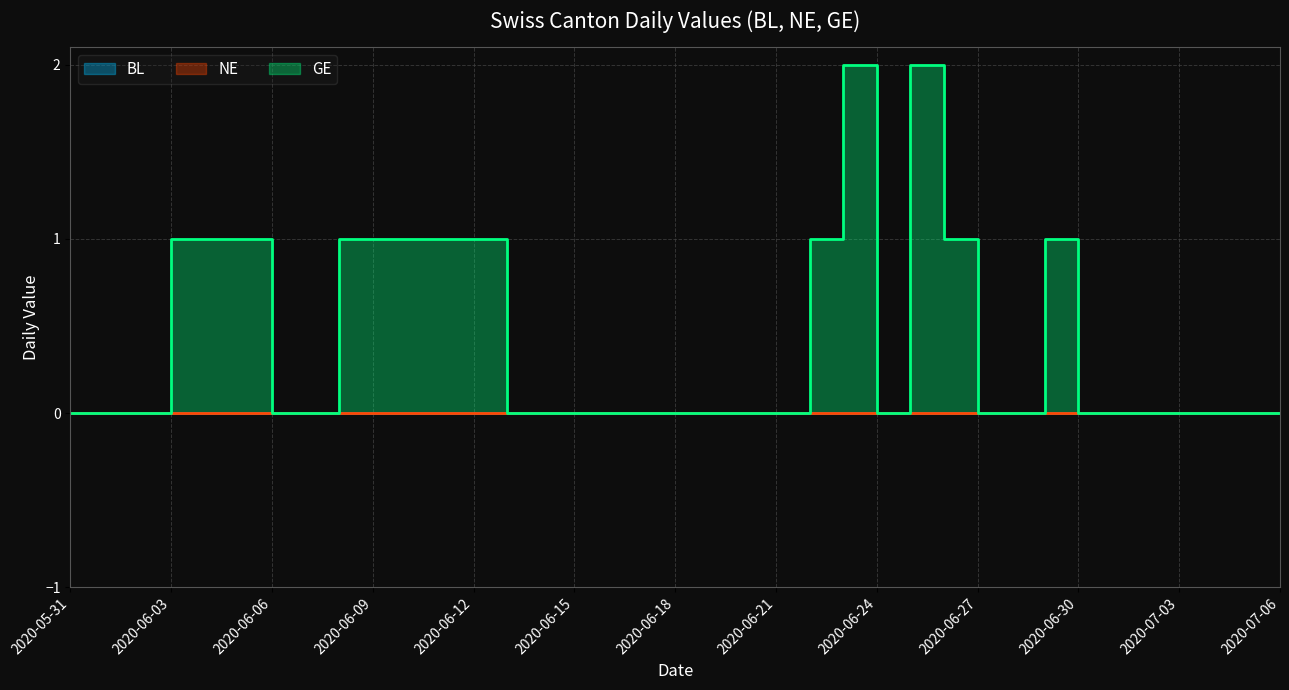

Reading left to right, extract all data points from this chart.

BL: 2020-05-31=0	2020-06-01=0	2020-06-02=0	2020-06-03=0	2020-06-04=0	2020-06-05=0	2020-06-06=0	2020-06-07=0	2020-06-08=0	2020-06-09=0	2020-06-10=0	2020-06-11=0	2020-06-12=0	2020-06-13=0	2020-06-14=0	2020-06-15=0	2020-06-16=0	2020-06-17=0	2020-06-18=0	2020-06-19=0	2020-06-20=0	2020-06-21=0	2020-06-22=0	2020-06-23=0	2020-06-24=0	2020-06-25=0	2020-06-26=0	2020-06-27=0	2020-06-28=0	2020-06-29=0	2020-06-30=0	2020-07-01=0	2020-07-02=0	2020-07-03=0	2020-07-04=0	2020-07-05=0	2020-07-06=0
NE: 2020-05-31=0	2020-06-01=0	2020-06-02=0	2020-06-03=0	2020-06-04=0	2020-06-05=0	2020-06-06=0	2020-06-07=0	2020-06-08=0	2020-06-09=0	2020-06-10=0	2020-06-11=0	2020-06-12=0	2020-06-13=0	2020-06-14=0	2020-06-15=0	2020-06-16=0	2020-06-17=0	2020-06-18=0	2020-06-19=0	2020-06-20=0	2020-06-21=0	2020-06-22=0	2020-06-23=0	2020-06-24=0	2020-06-25=0	2020-06-26=0	2020-06-27=0	2020-06-28=0	2020-06-29=0	2020-06-30=0	2020-07-01=0	2020-07-02=0	2020-07-03=0	2020-07-04=0	2020-07-05=0	2020-07-06=0
GE: 2020-05-31=0	2020-06-01=0	2020-06-02=0	2020-06-03=1	2020-06-04=1	2020-06-05=1	2020-06-06=0	2020-06-07=0	2020-06-08=1	2020-06-09=1	2020-06-10=1	2020-06-11=1	2020-06-12=1	2020-06-13=0	2020-06-14=0	2020-06-15=0	2020-06-16=0	2020-06-17=0	2020-06-18=0	2020-06-19=0	2020-06-20=0	2020-06-21=0	2020-06-22=1	2020-06-23=2	2020-06-24=0	2020-06-25=2	2020-06-26=1	2020-06-27=0	2020-06-28=0	2020-06-29=1	2020-06-30=0	2020-07-01=0	2020-07-02=0	2020-07-03=0	2020-07-04=0	2020-07-05=0	2020-07-06=0